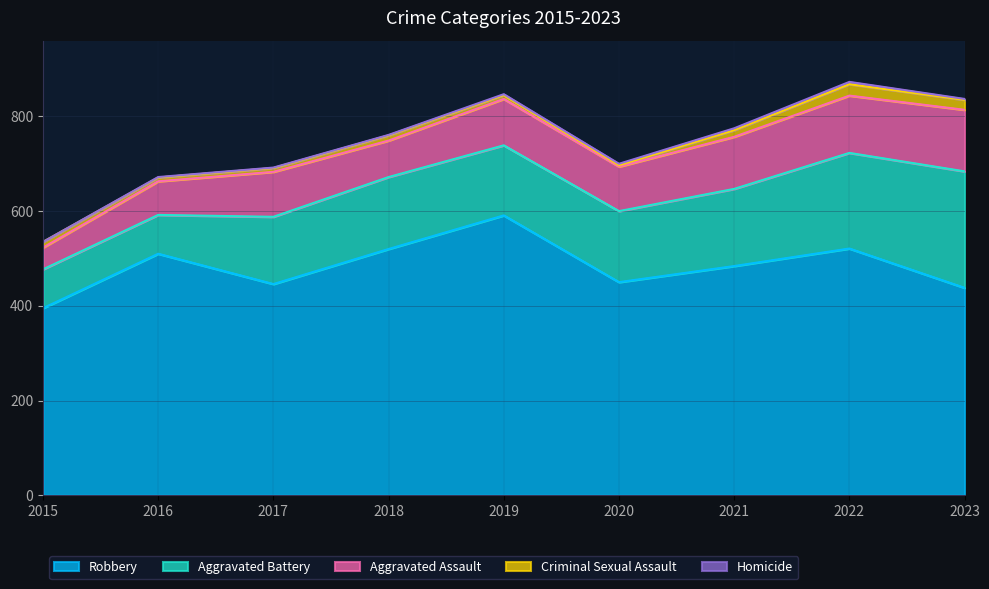

At which category is the sum across all series the highest?

2022